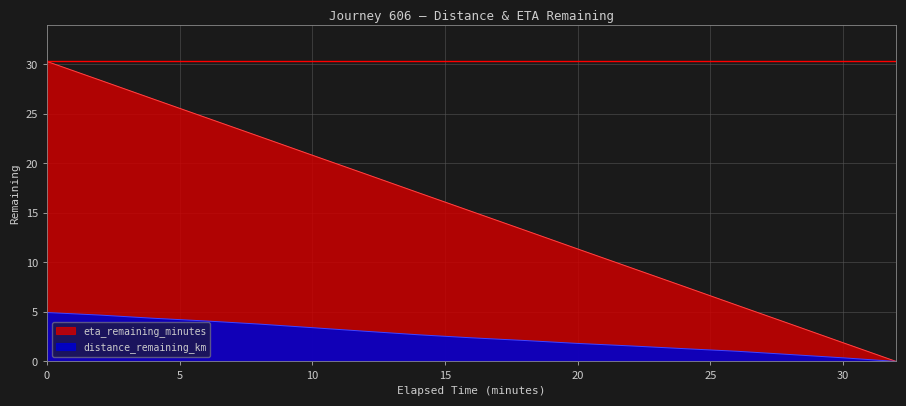

What is the approximate value of eta_remaining_minutes at 28.0?

3.8